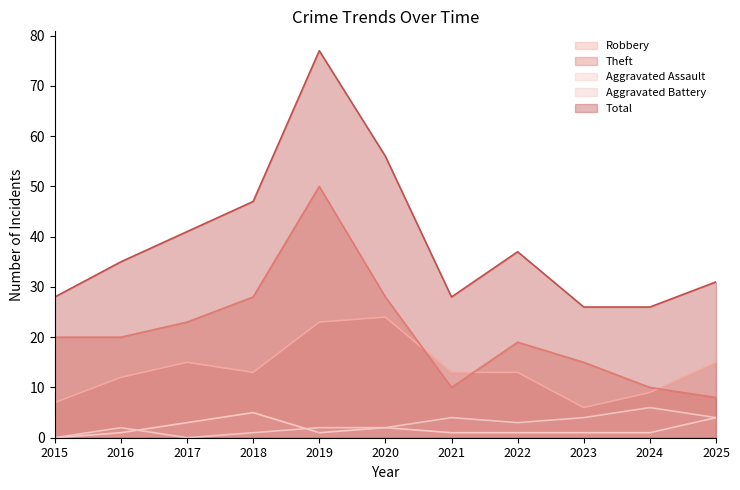

How many Aggravated Assault values are between 1 and 3?

8